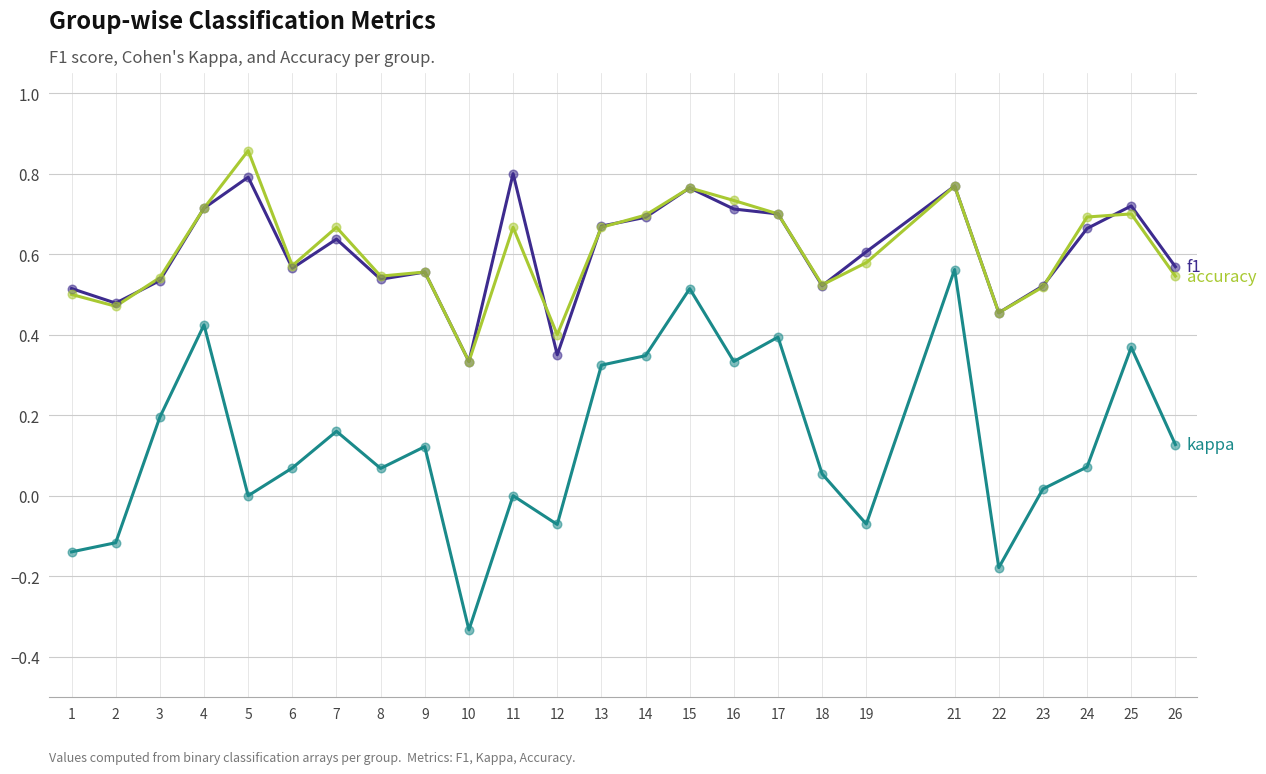

What is the total value across all series at 3?

1.3